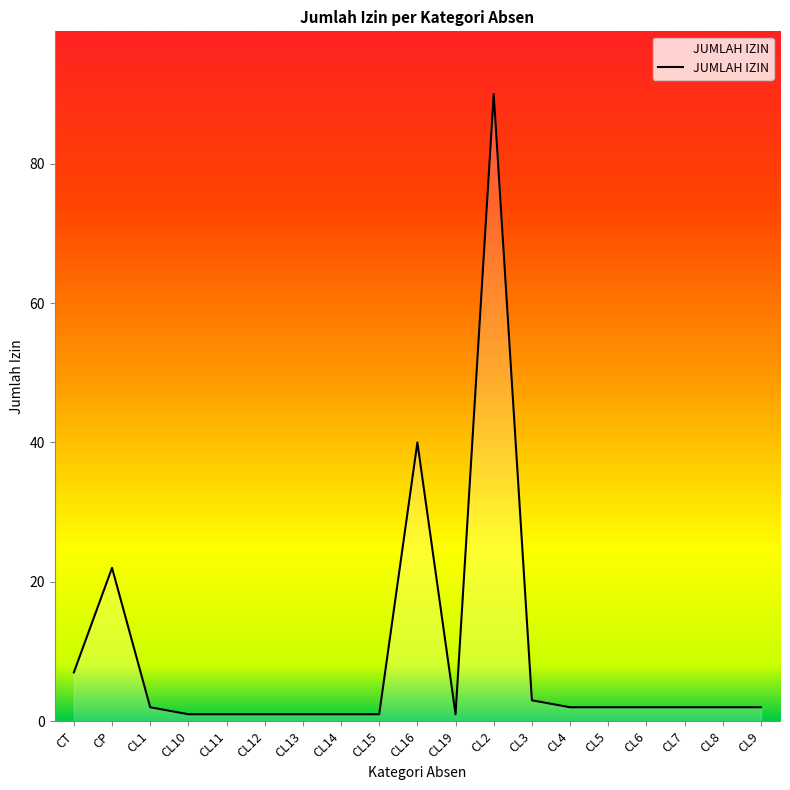

At which category does the data reach its first local peak?

CP